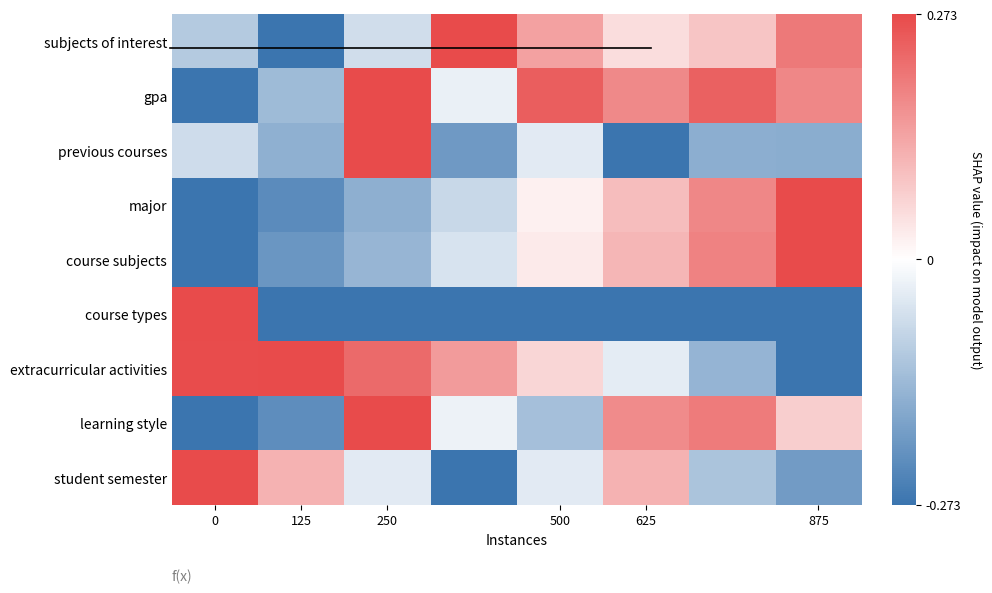

Which series has the largest total across all categories?

gpa